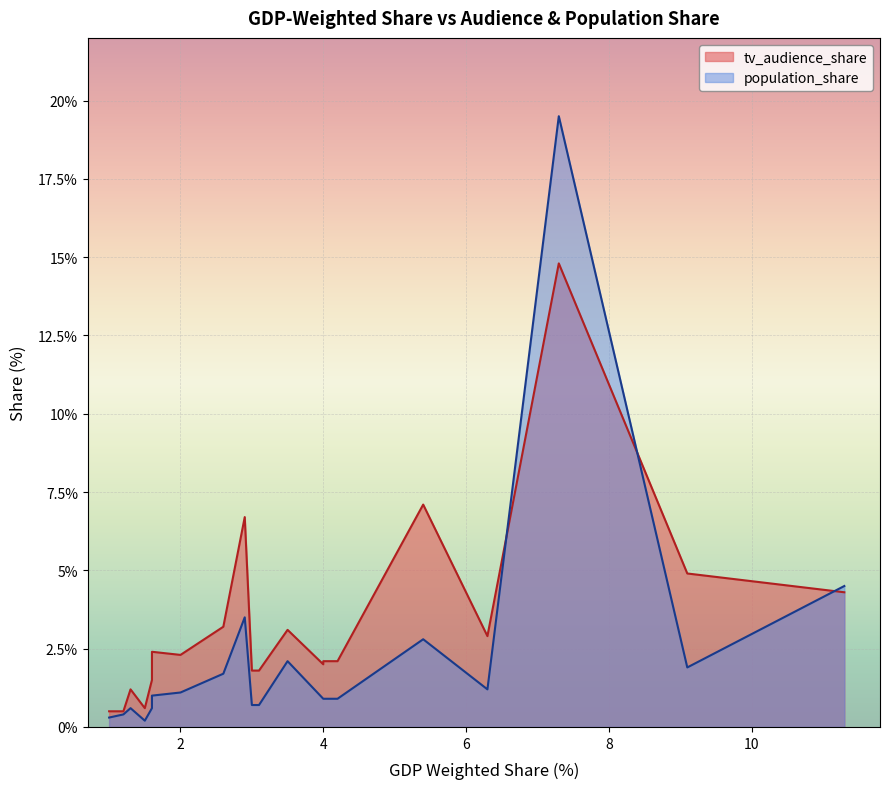

What is the sum of the tv_audience_share values at China and Thailand?

17.2